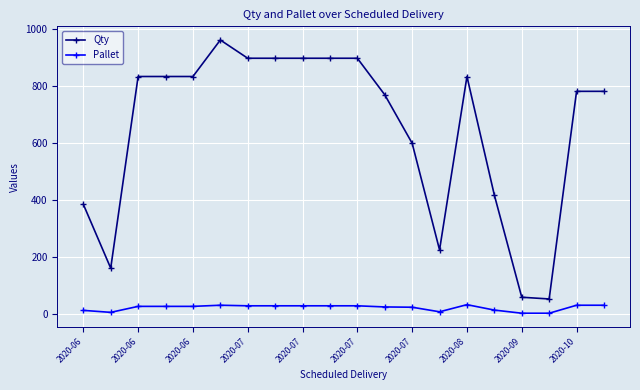

Which series has the largest range (max minus min)?

Qty